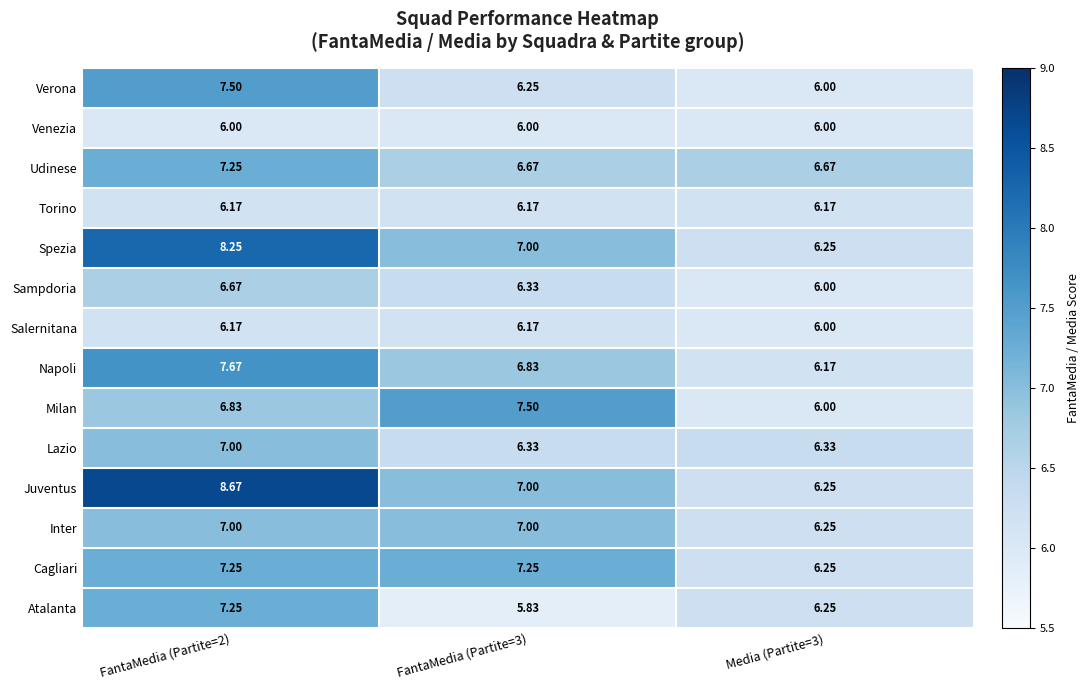

Which series has the largest range (max minus min)?

Juventus